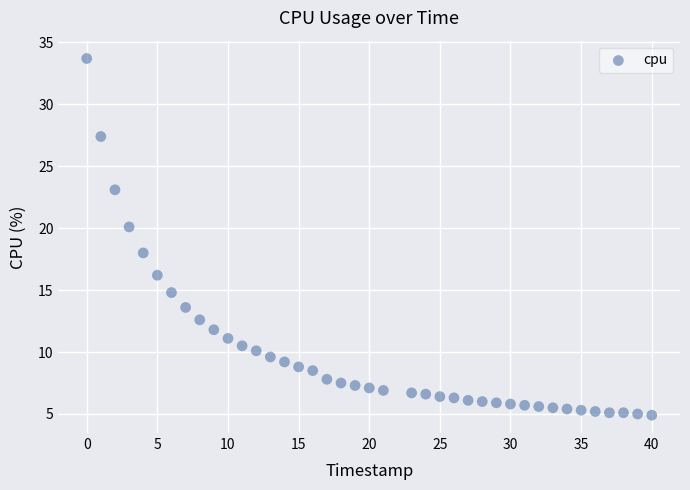

What is the range of Y values (max minus min)?

28.8